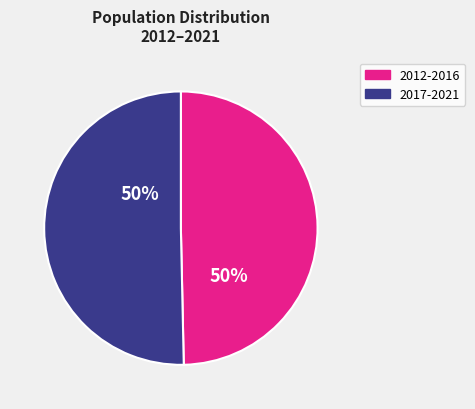

To the nearest percent, what is the average slice percentage?

50%